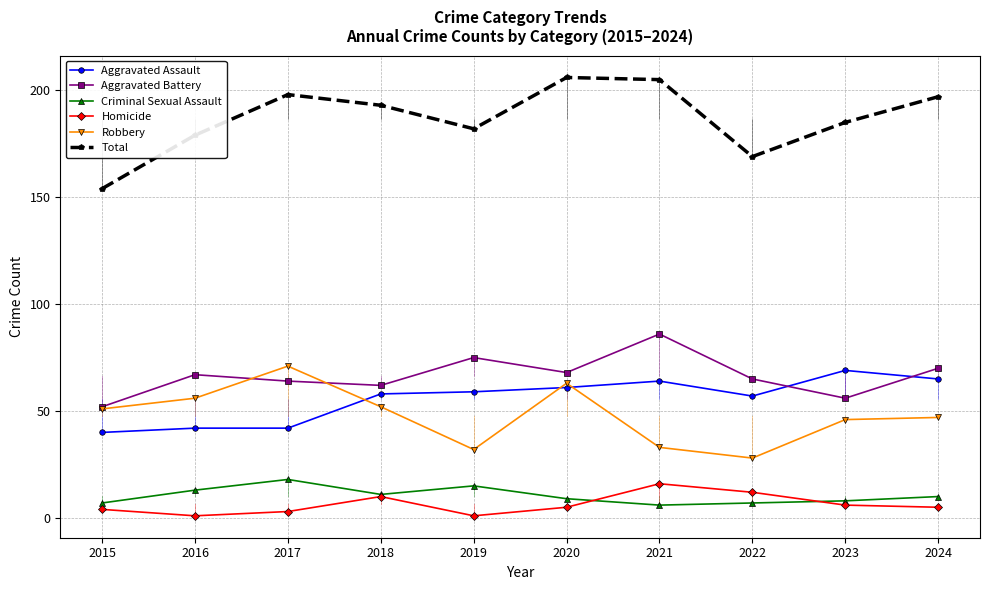

True or false: Criminal Sexual Assault has a value of 6 at 2021.

True